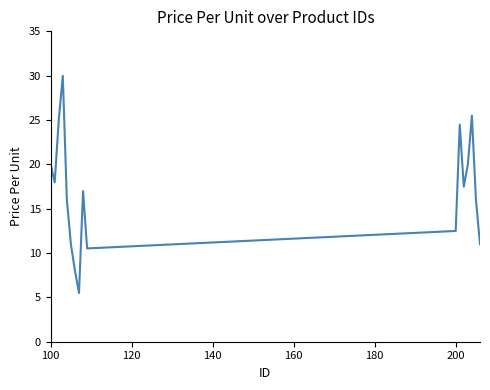

Reading left to right, what are all the values shown in this chart?

20.0	18.0	25.0	30.0	16.0	11.0	8.0	5.5	17.0	10.5	12.5	24.5	17.5	20.0	25.5	16.0	11.0